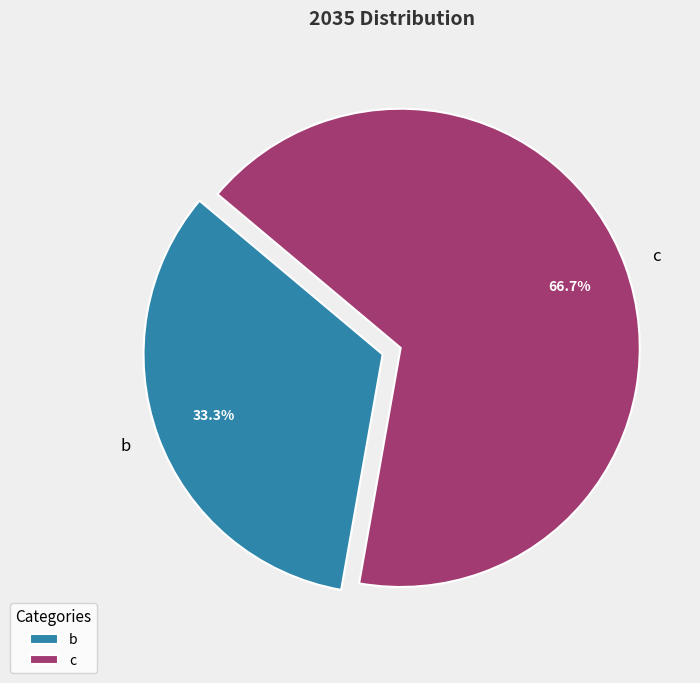

What is the ratio of the value at b to the value at c?

0.5